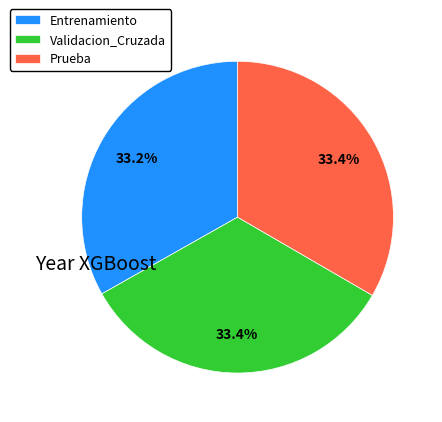

What percentage is NOT represented by Prueba?

66.6%